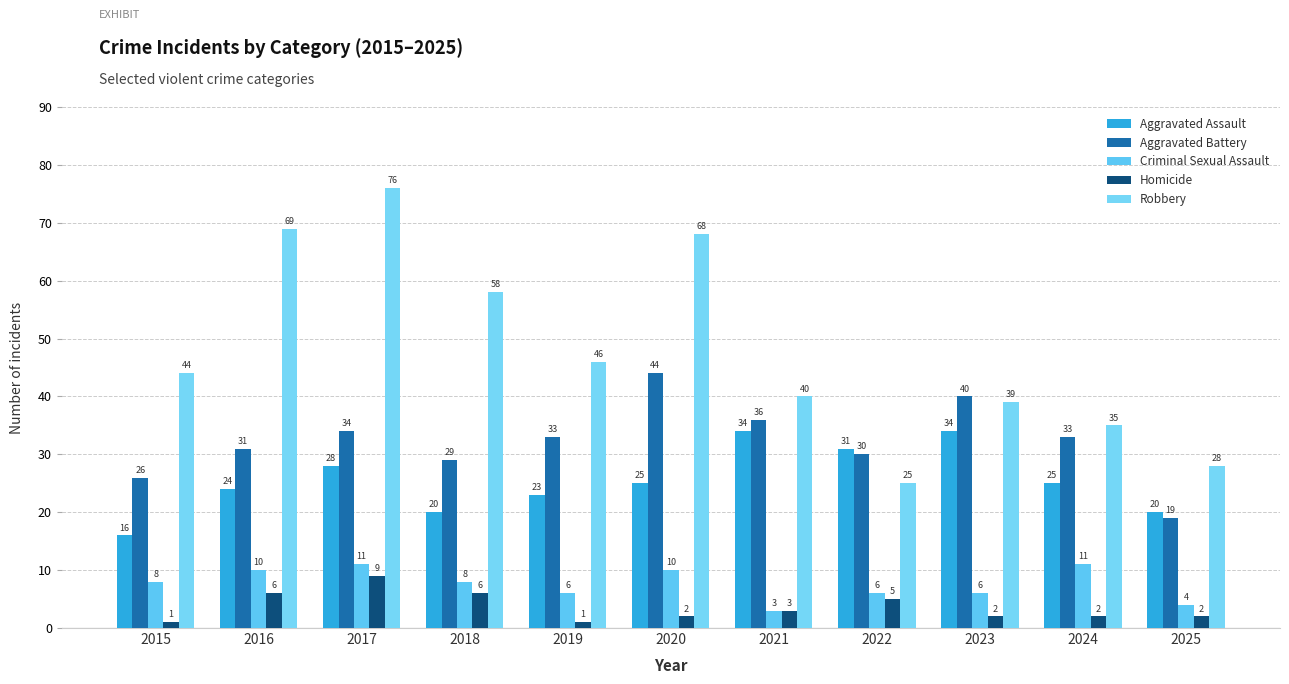

What is the average value of the Criminal Sexual Assault series?

8